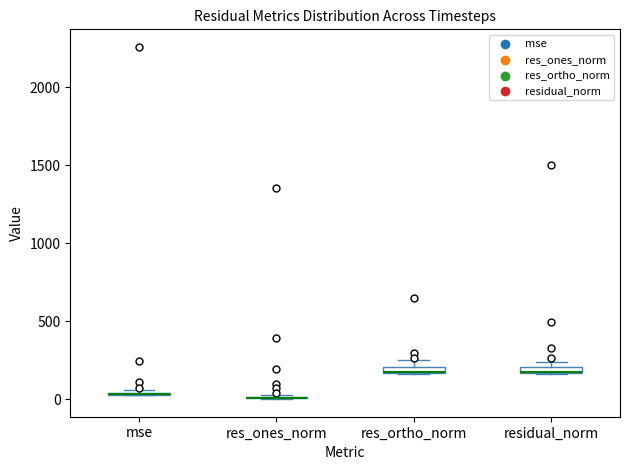

Where is the upper edge of the box for residual_norm on the y-axis? The values are not printed on the chart, so give them approximately, as read against the axis.

200